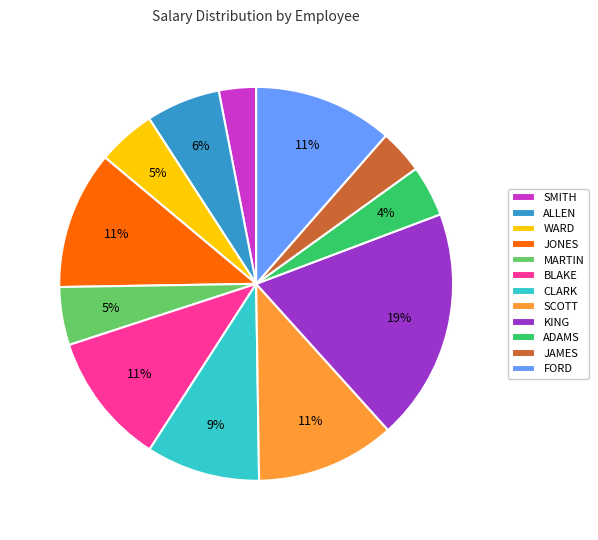

Is the sum of ADAMS and KING greater than half?

No